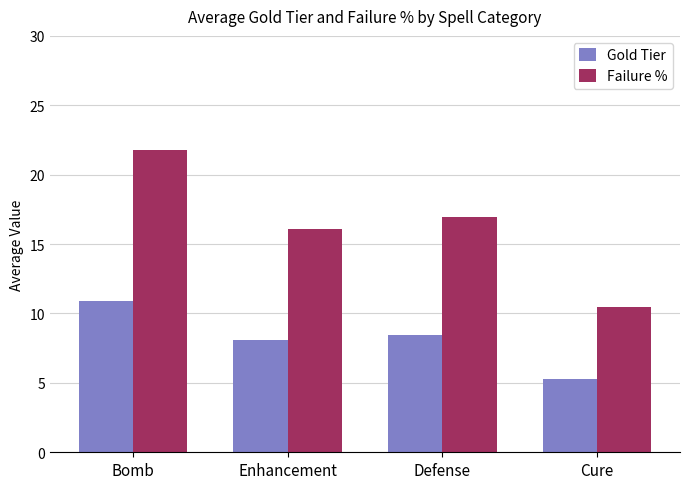

At which label does Gold Tier first exceed 8?

Bomb